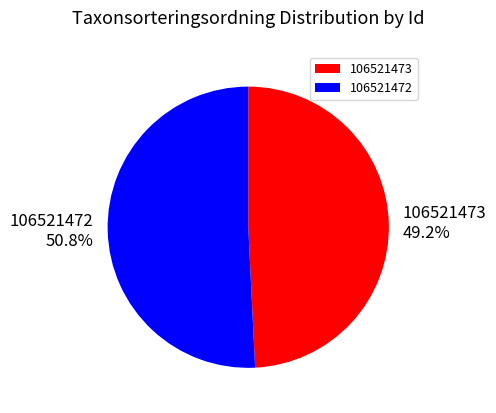

What is the total percentage of 106521472 and 106521473?

100.0%